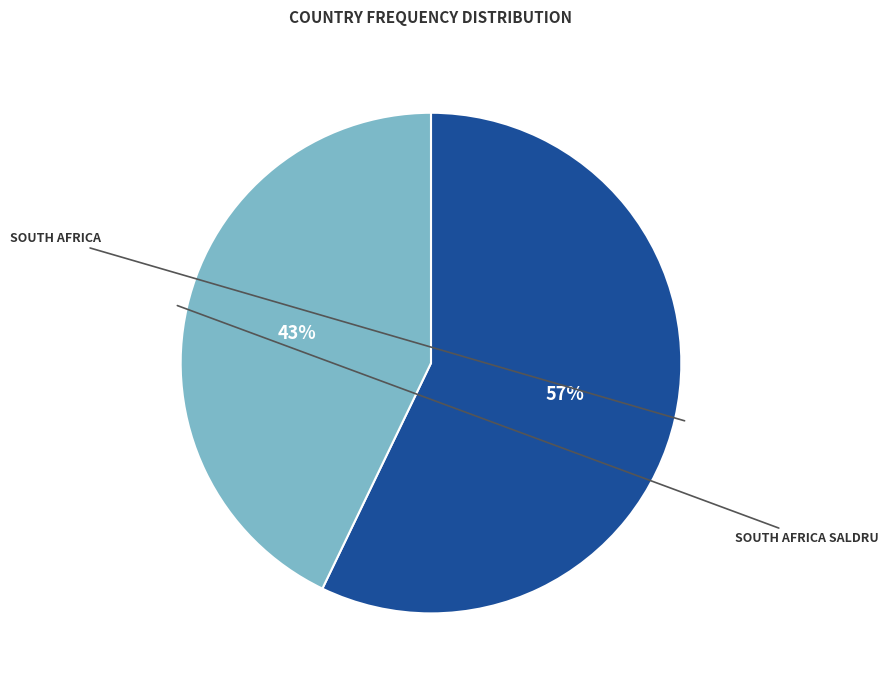

To the nearest percent, what is the difference between the largest and smallest slice percentages?

14%